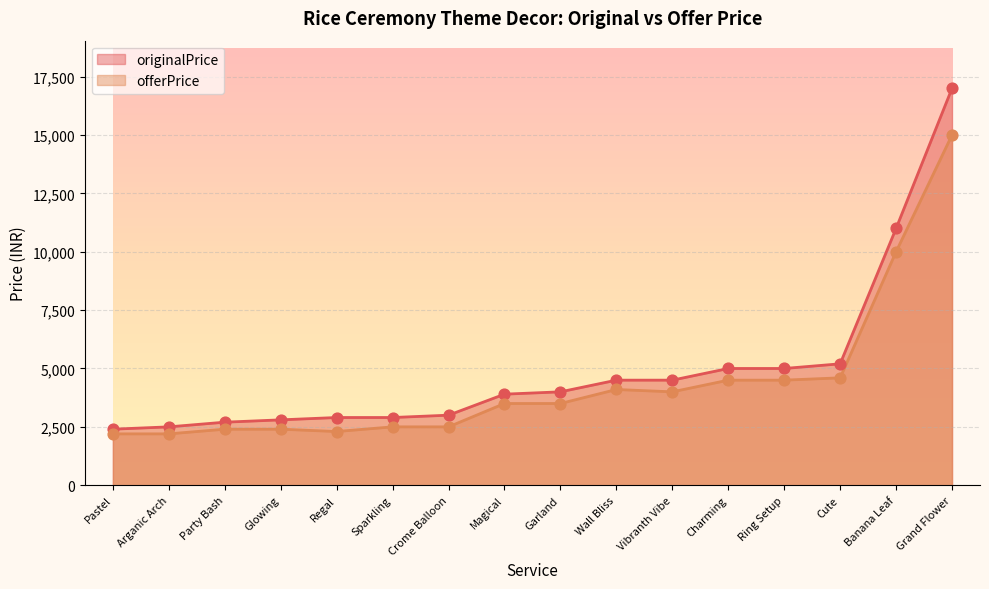

At how many categories does at least one series exceed 3350?

9